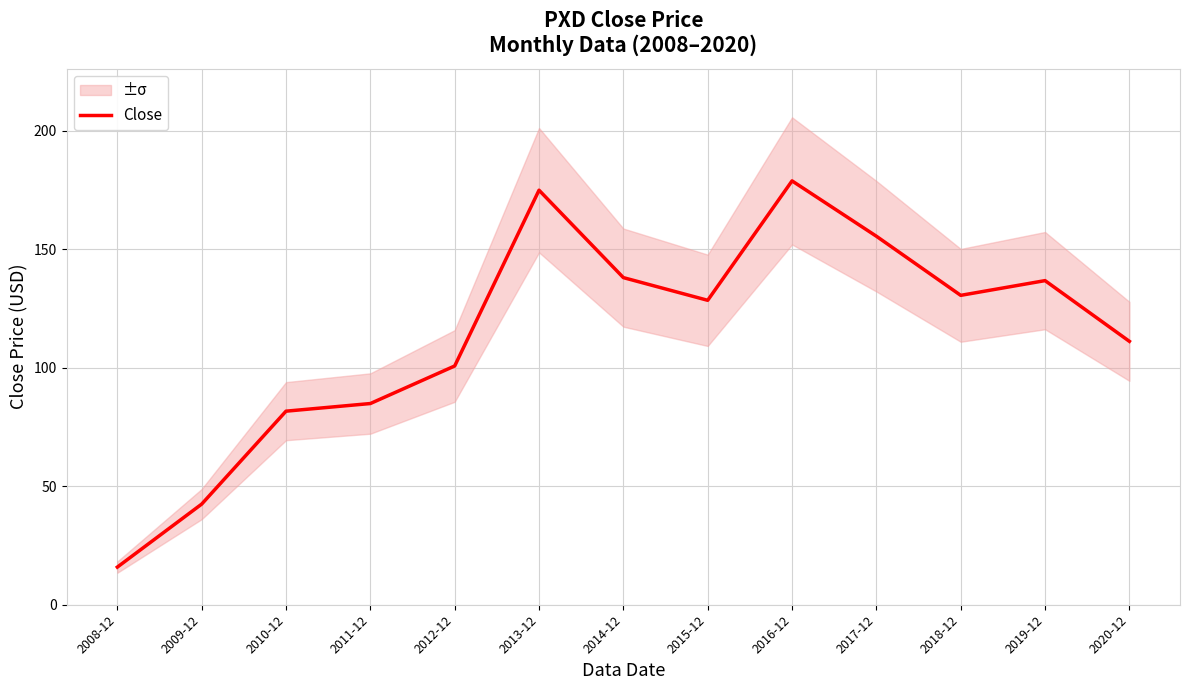

True or false: the data shows 155.1 at 2020-12.

False